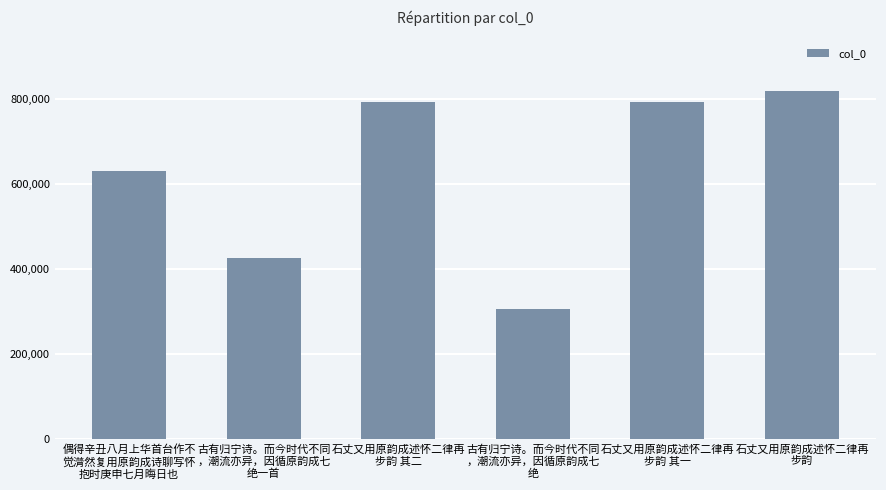

Which label corresponds to the largest value in the chart?

石丈又用原韵成述怀二律再
步韵